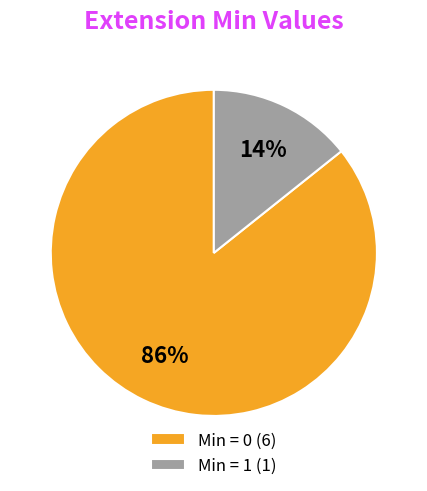

How many slices are in this pie chart?

2